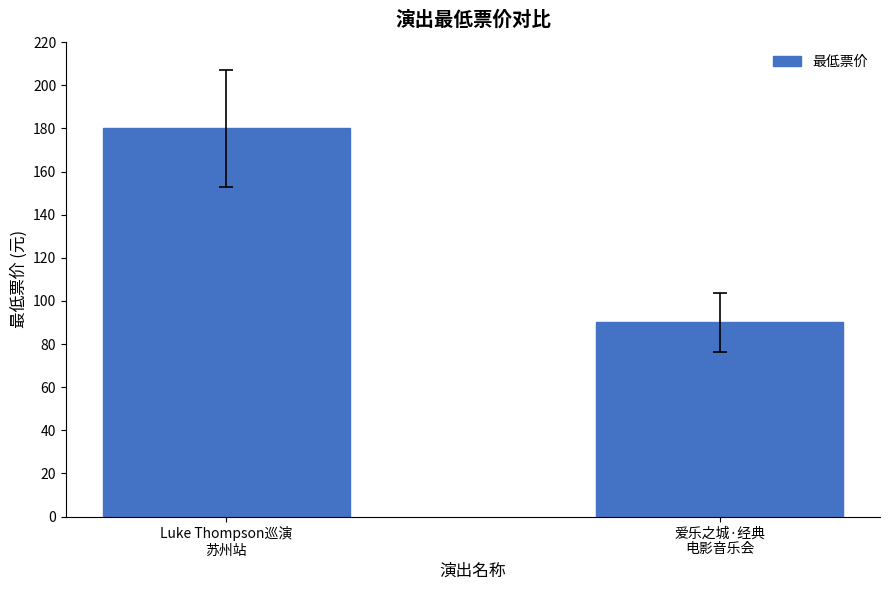

What is the value of the 1st bar from the left?

180